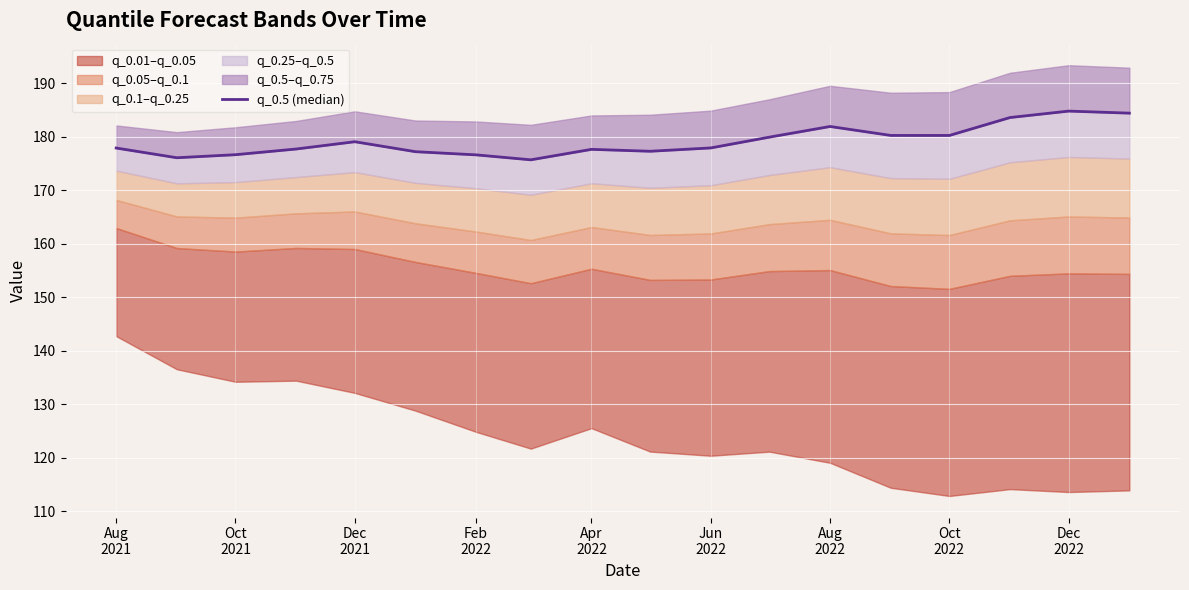

Reading left to right, transcribe all the data shown in this chart.

177.9	176.1	176.6	177.7	179.1	177.2	176.6	175.7	177.6	177.3	177.9	179.9	181.9	180.2	180.2	183.6	184.8	184.4